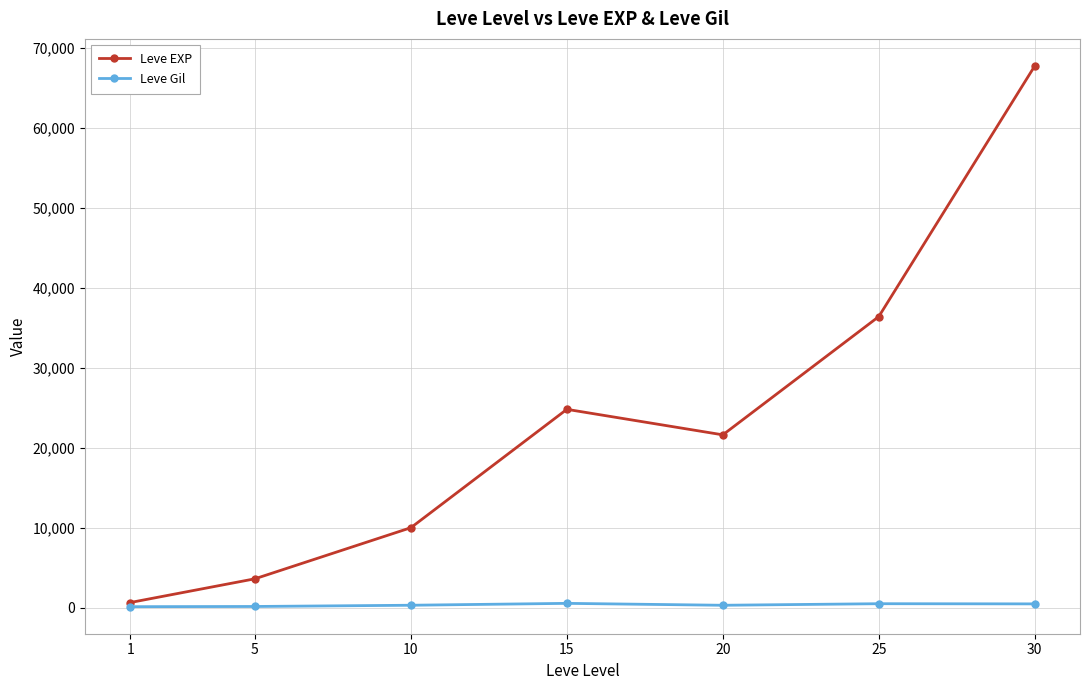

The value of Leve Gil at 25 is 485. True or false?

True